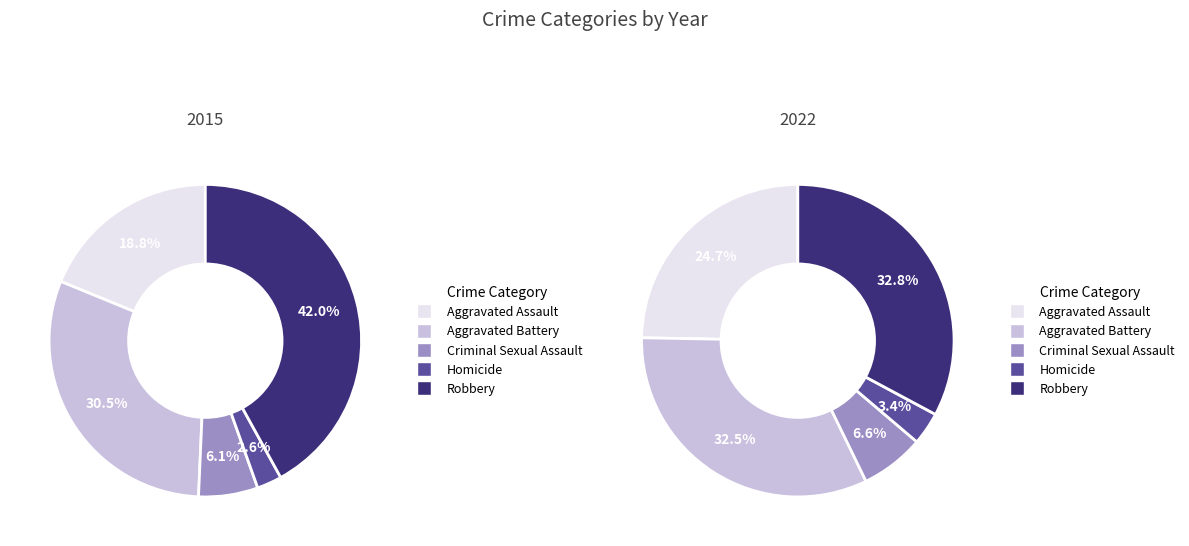

What is the smallest slice in the pie chart?

Homicide